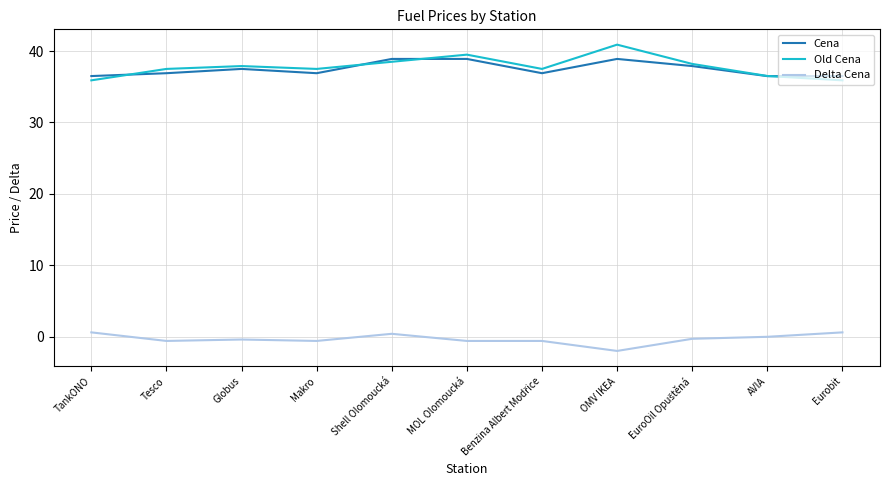

At which category does Old Cena reach its first local peak?

Globus